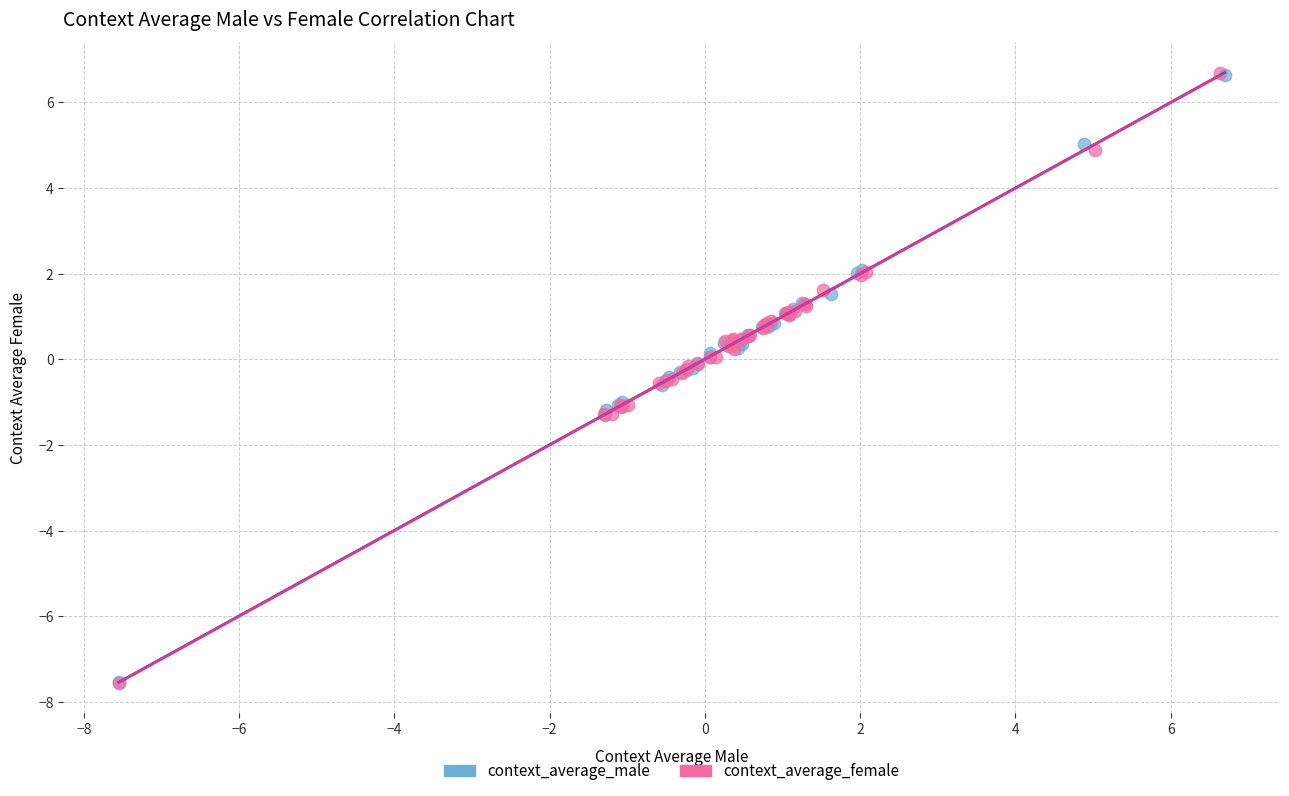

Which series has the widest spread of Y values?

context_average_female